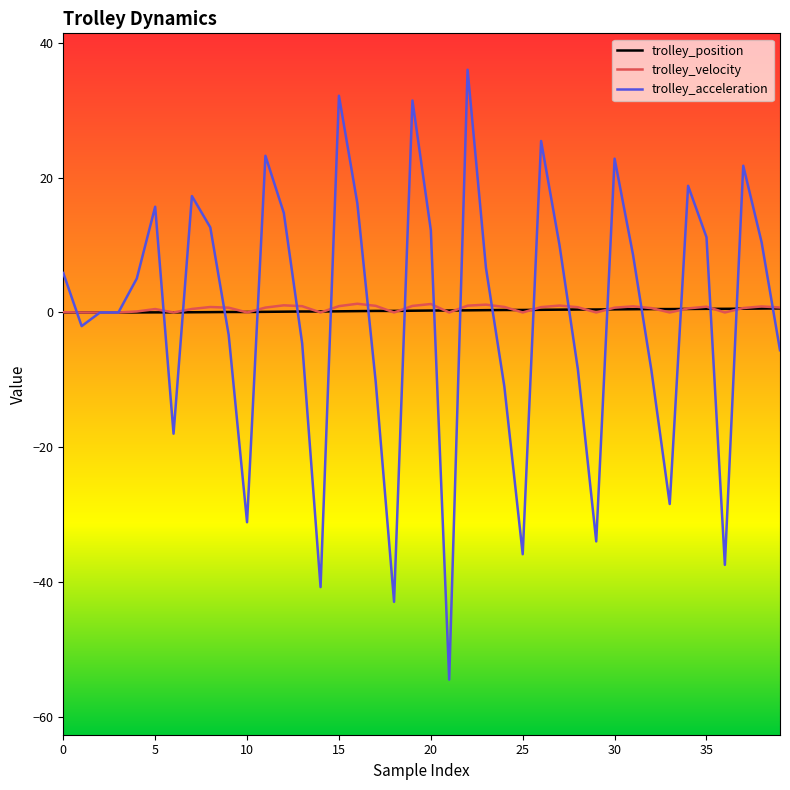

Count the number of categories in the chart.

40